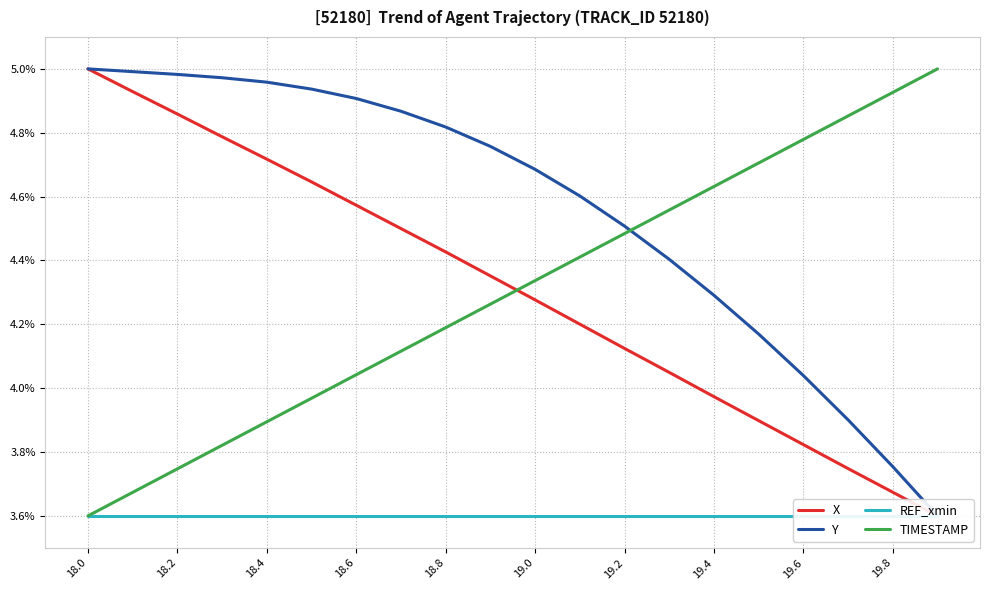

Which series has the largest range (max minus min)?

X